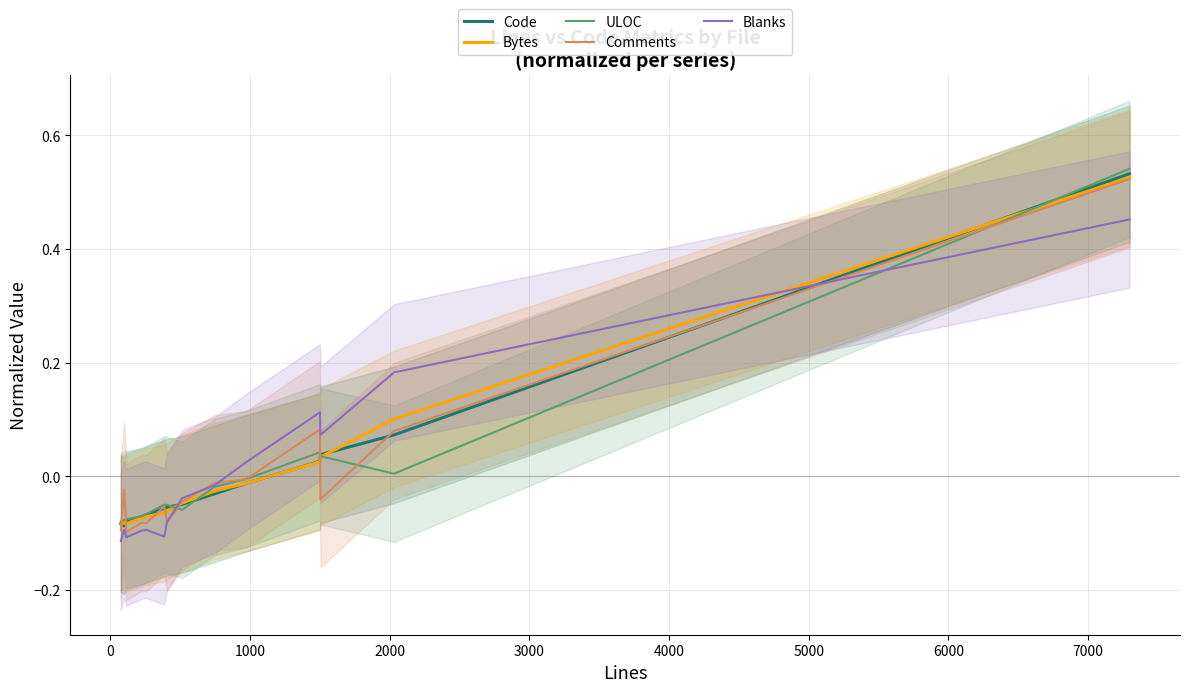

How many values in the Blanks series exceed 0?

5